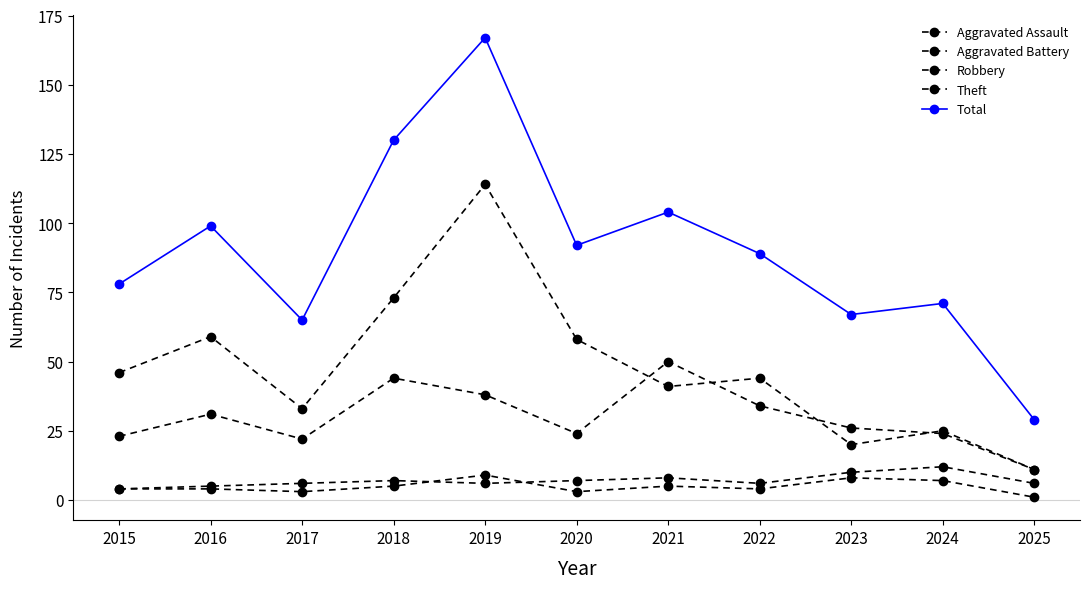

At which category does the chart reach its peak across all series?

2019